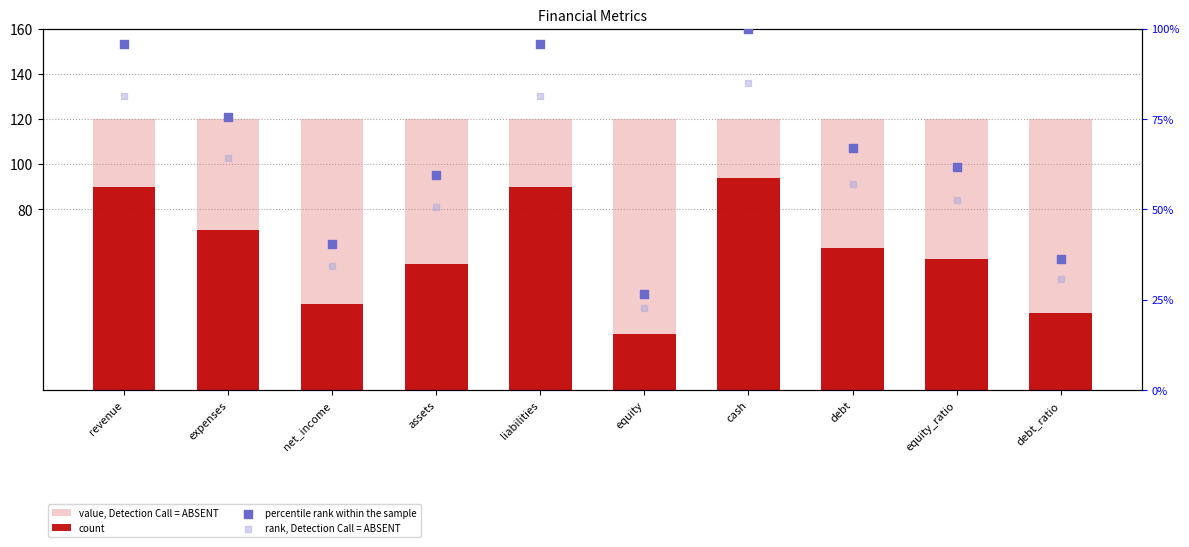

Is the value of rank, Detection Call = ABSENT at assets greater than the value of percentile rank within the sample at liabilities?

No